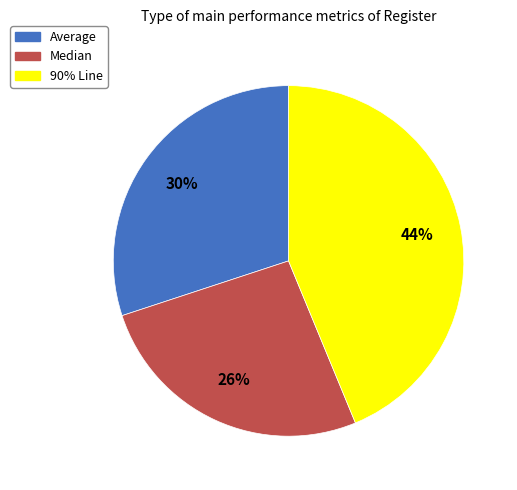

To the nearest percent, what percentage of the pie is Median?

26%